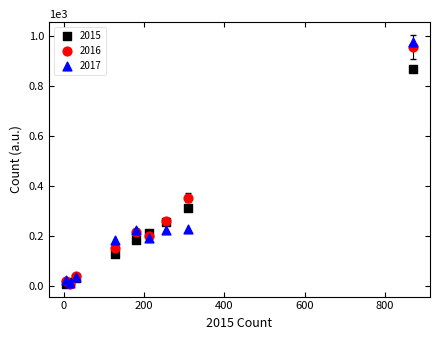

Across all series, what Y value is closest to 490?

352